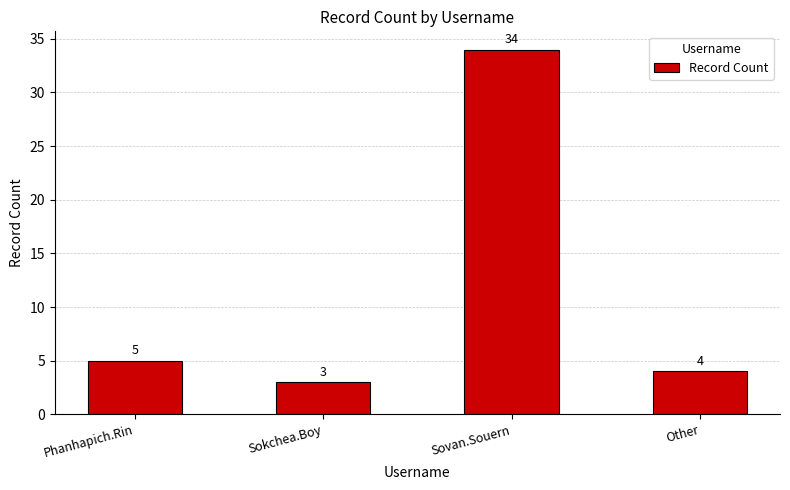

List the labels in order of value, largest first.

Sovan.Souern, Phanhapich.Rin, Other, Sokchea.Boy